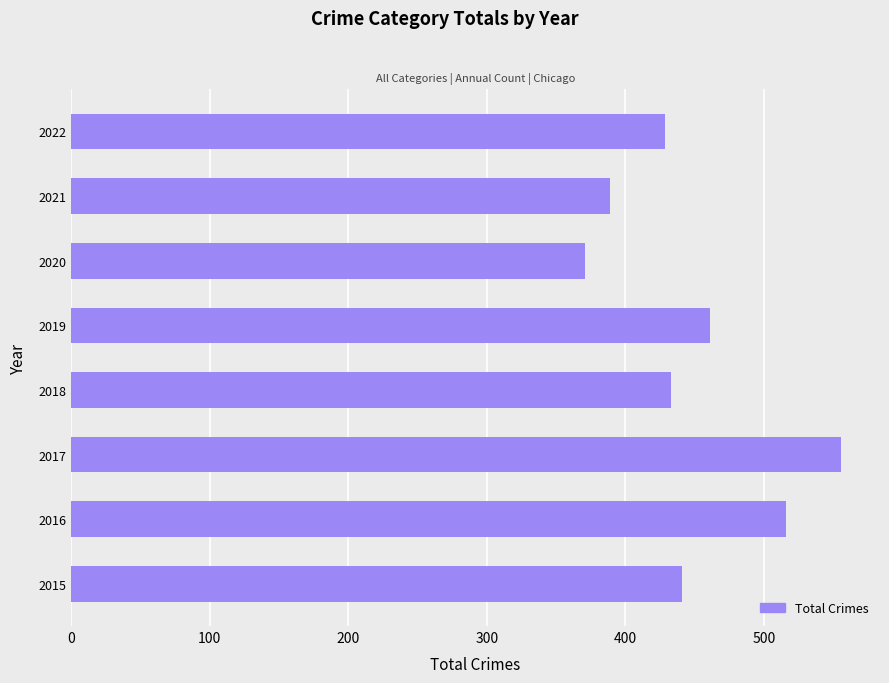

What is the difference between the maximum and minimum values?

185